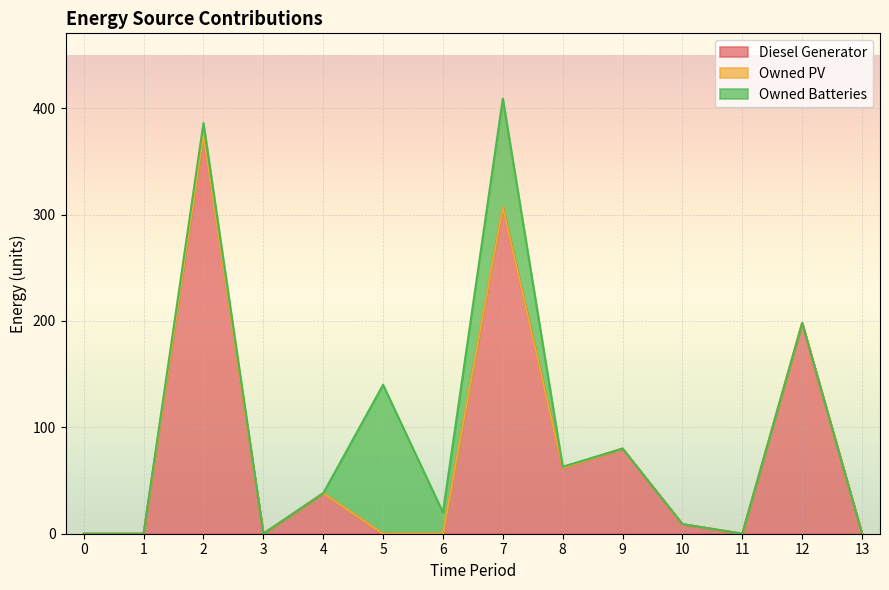

True or false: Owned Batteries has more than 2 interior local peaks.

True